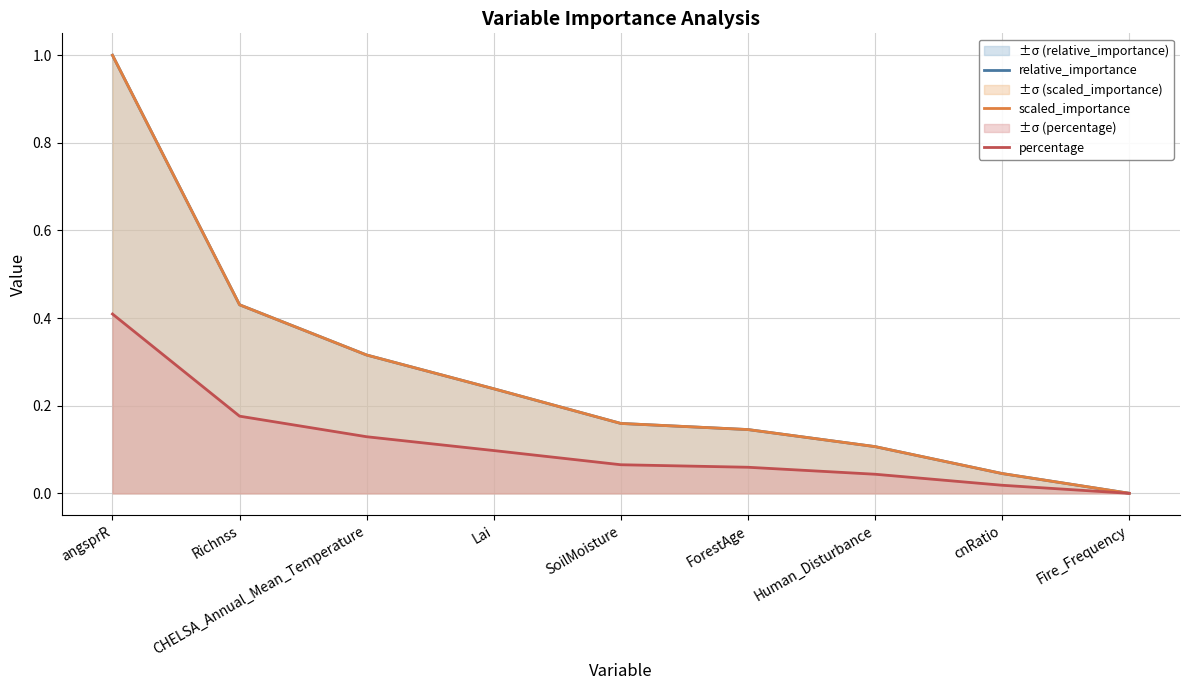

Between cnRatio and Human_Disturbance, which is larger?

Human_Disturbance